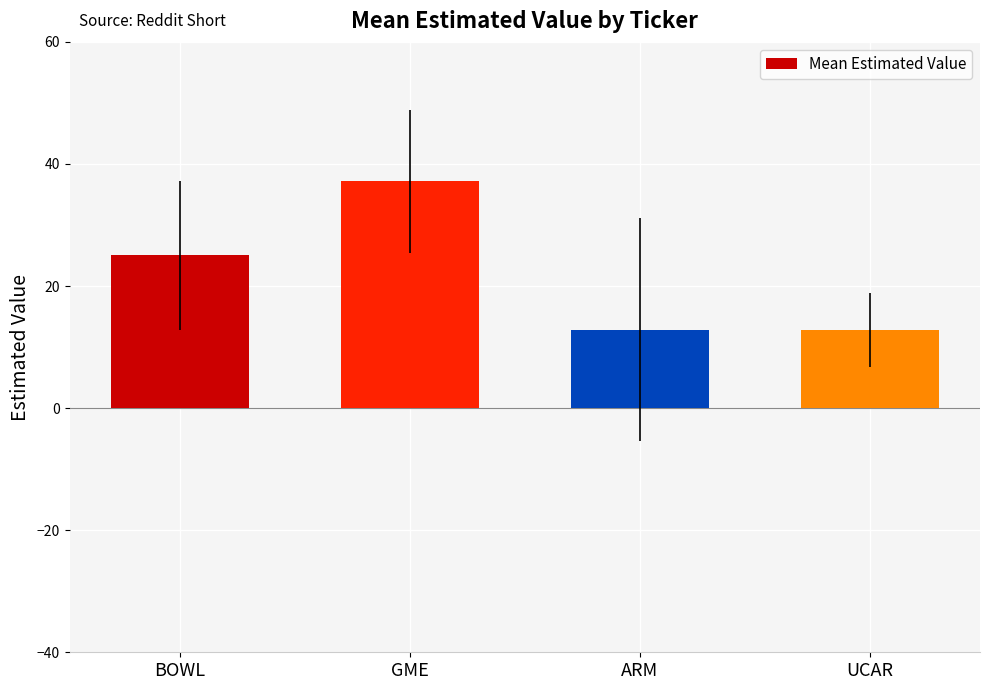

Are the bars horizontal?

No